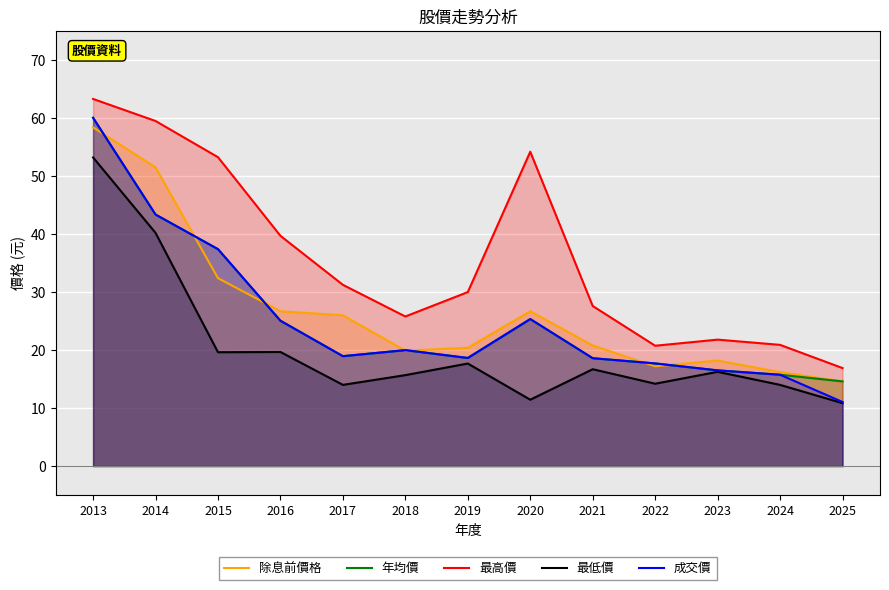

At how many categories does at least one series exceed 28?

7